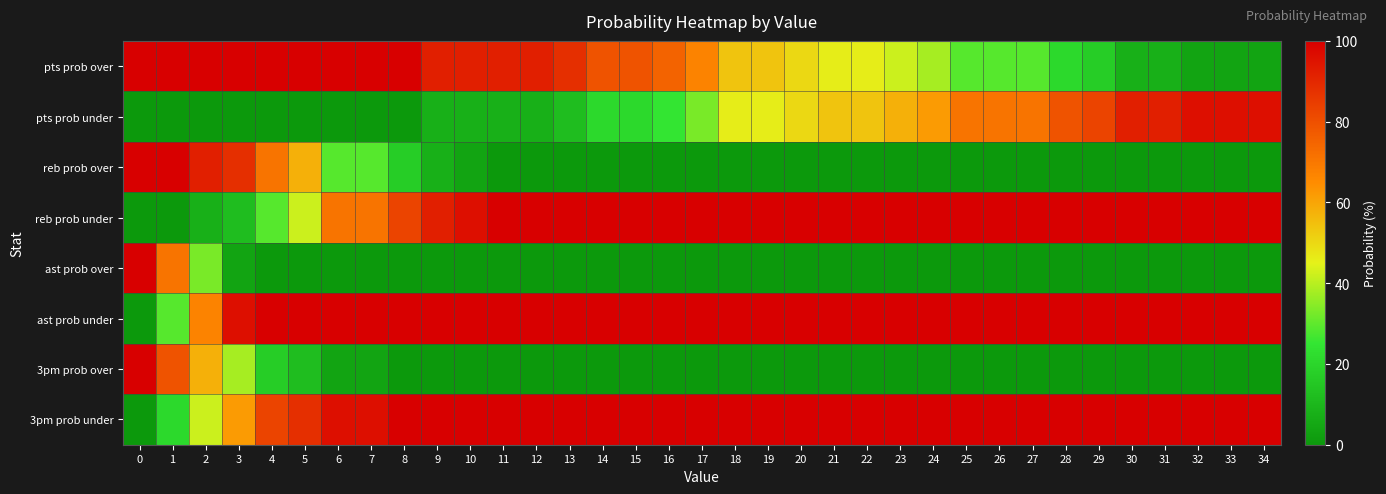

What is the greatest value displayed?

100